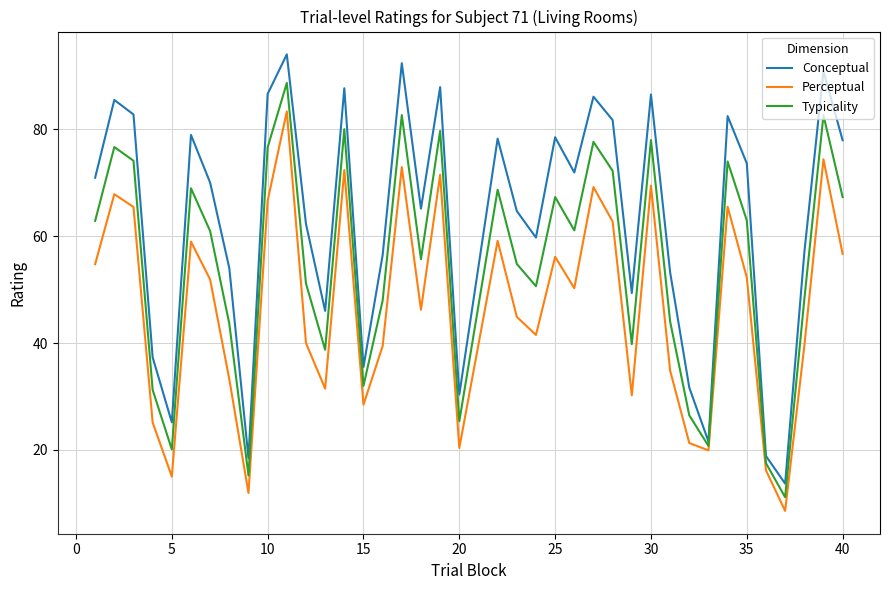

Rank the series by their average value, from lowest to highest.

Perceptual, Typicality, Conceptual